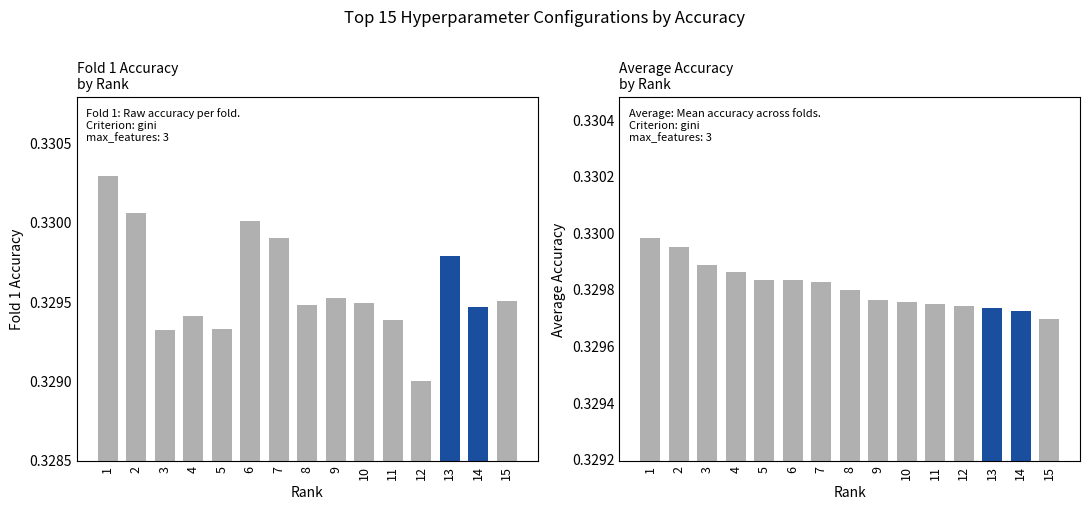

Does the chart contain stacked bars?

No